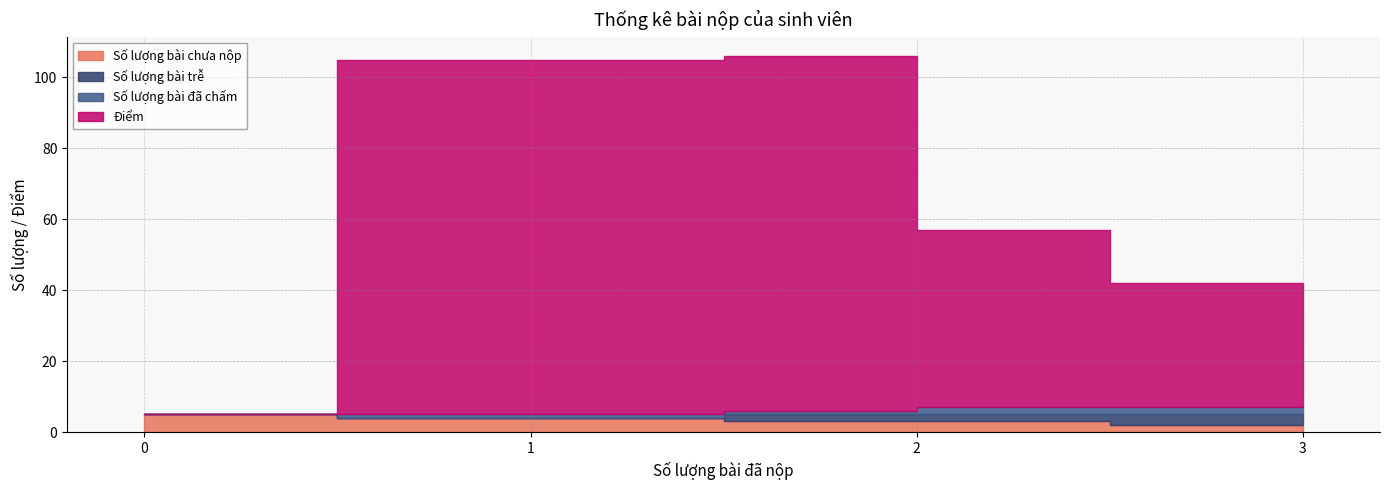

True or false: Số lượng bài đã chấm and Số lượng bài trễ cross at least once.

False